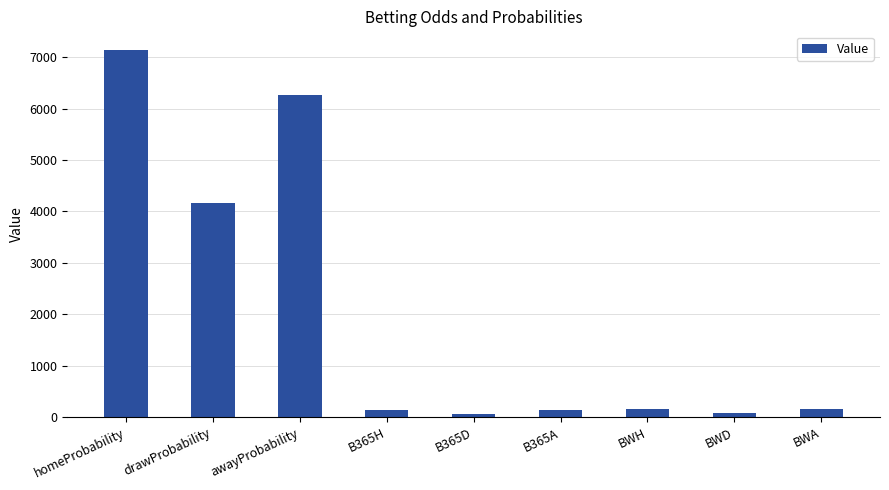

What is the label of the 6th bar from the left?

B365A